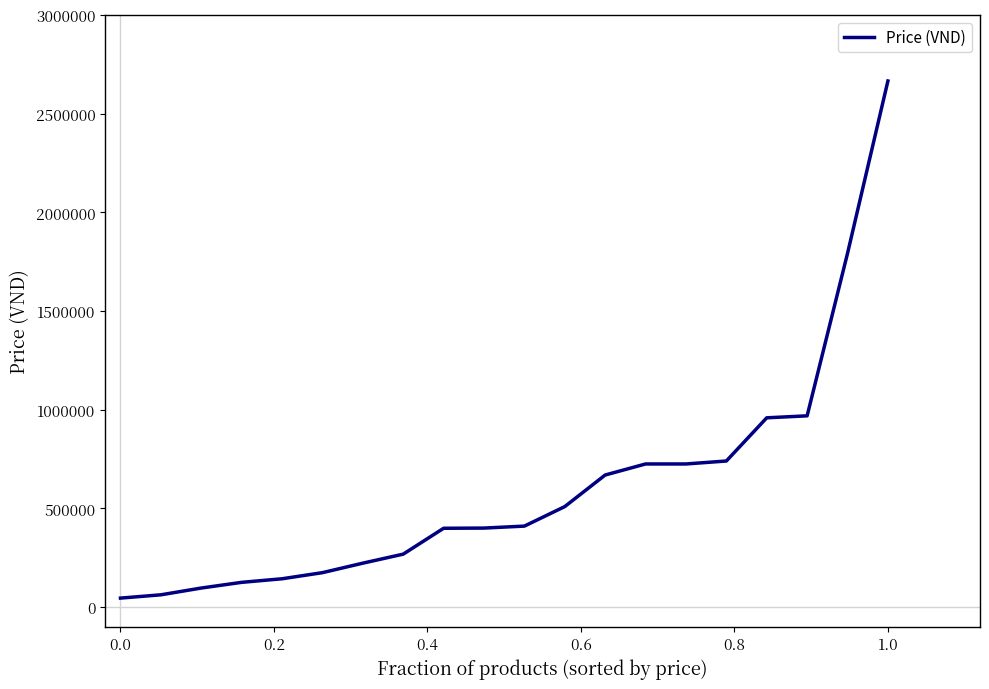

What is the maximum value shown in the chart?

2666530